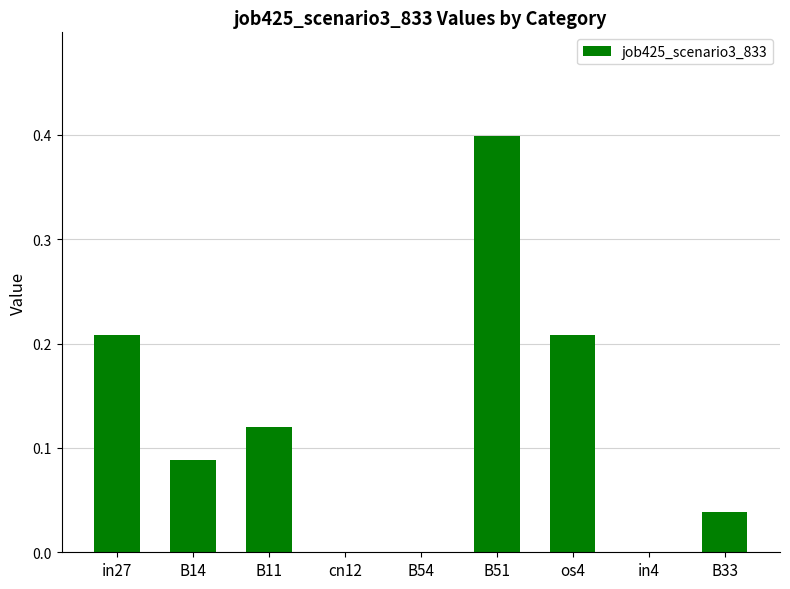

What is the sum of all values?

1.1